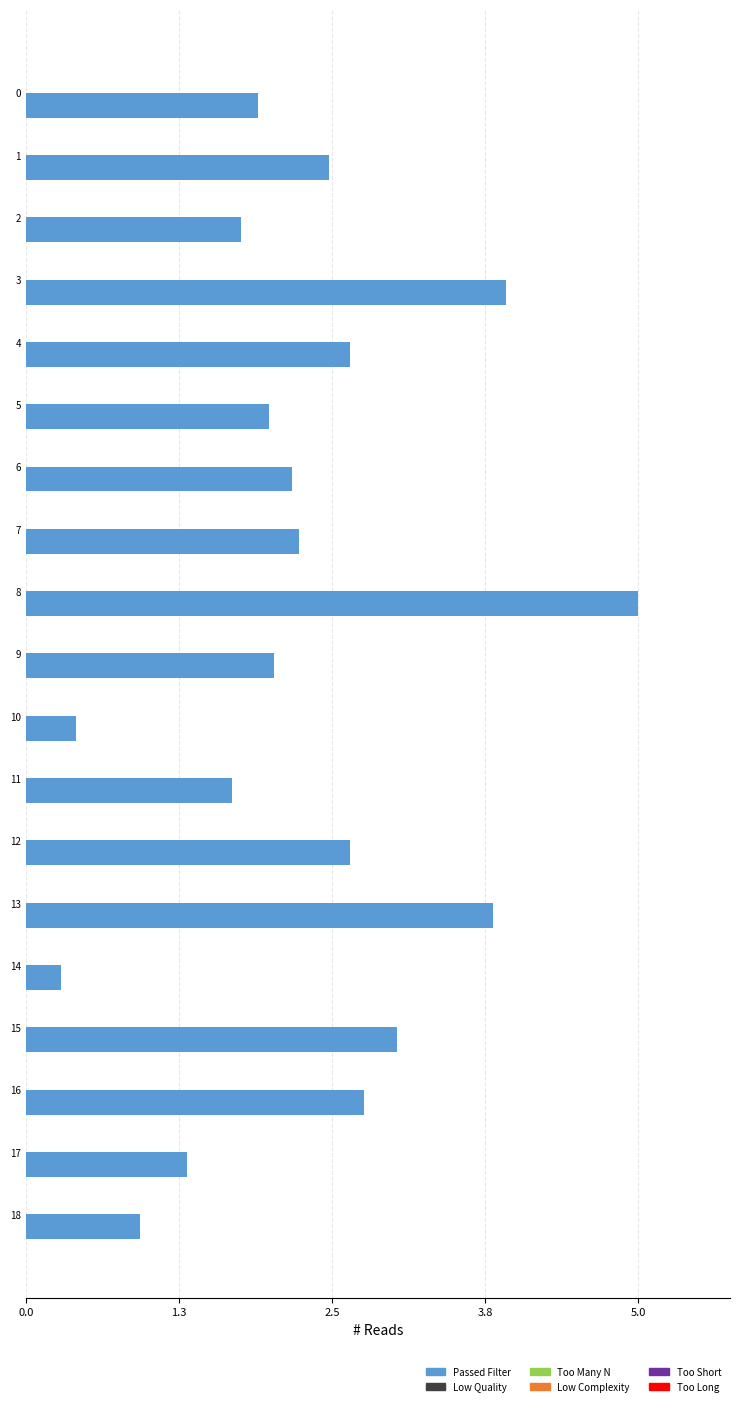

Which has a higher value, 6 or 14?

6